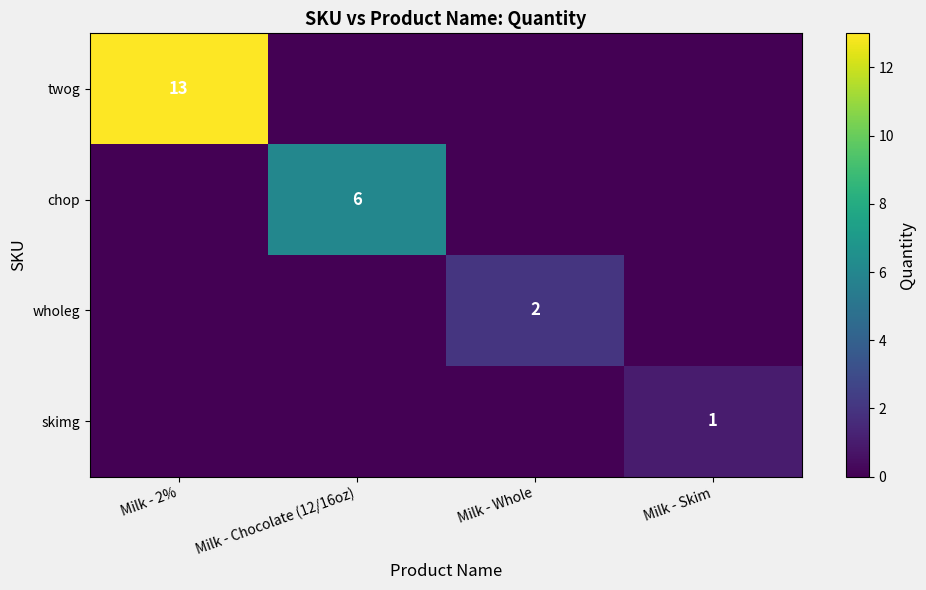

The wholeg series shows 2 at Milk - Whole. True or false?

True